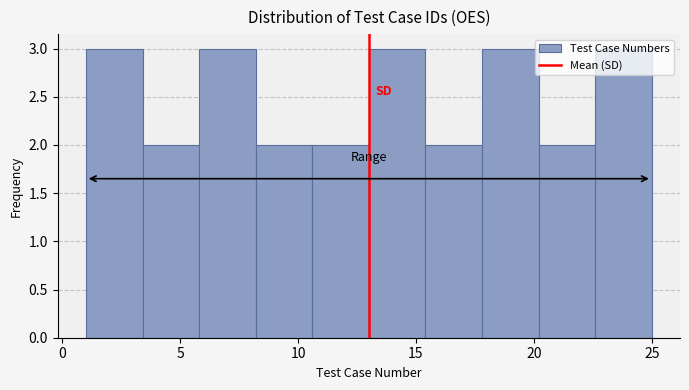

What is the height of the bar covering 3.4 to 5.8 on the x-axis? Neither the bar edges nor the heights are printed on the chart, so give them approximately, as read against the axes.

2